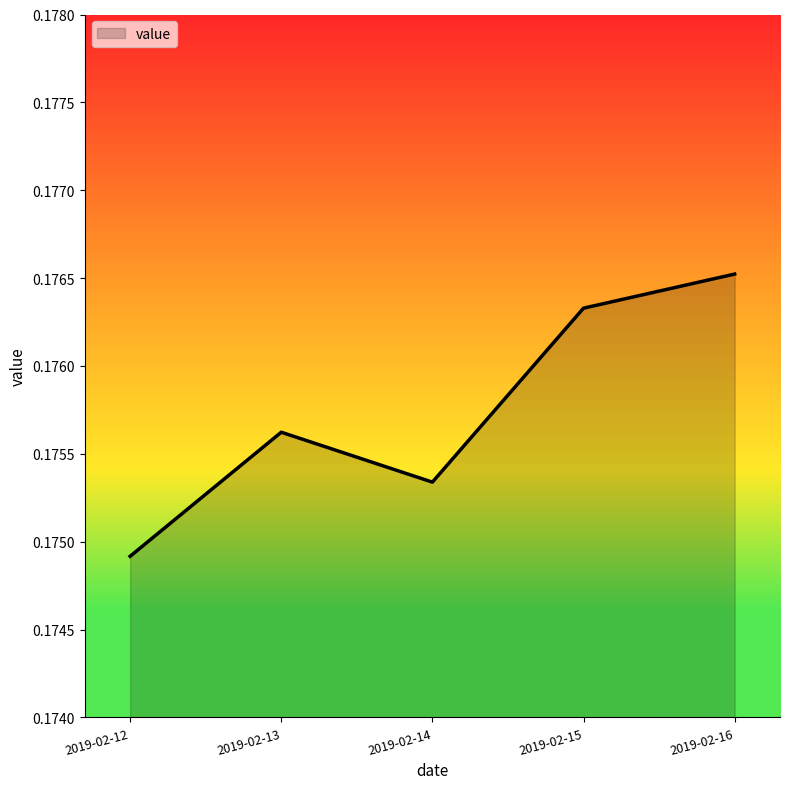

What is the sum of all values?

0.9